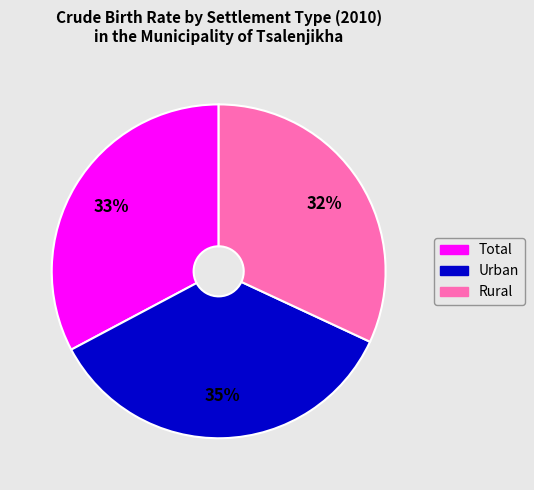

What is the largest slice in the pie chart?

Urban